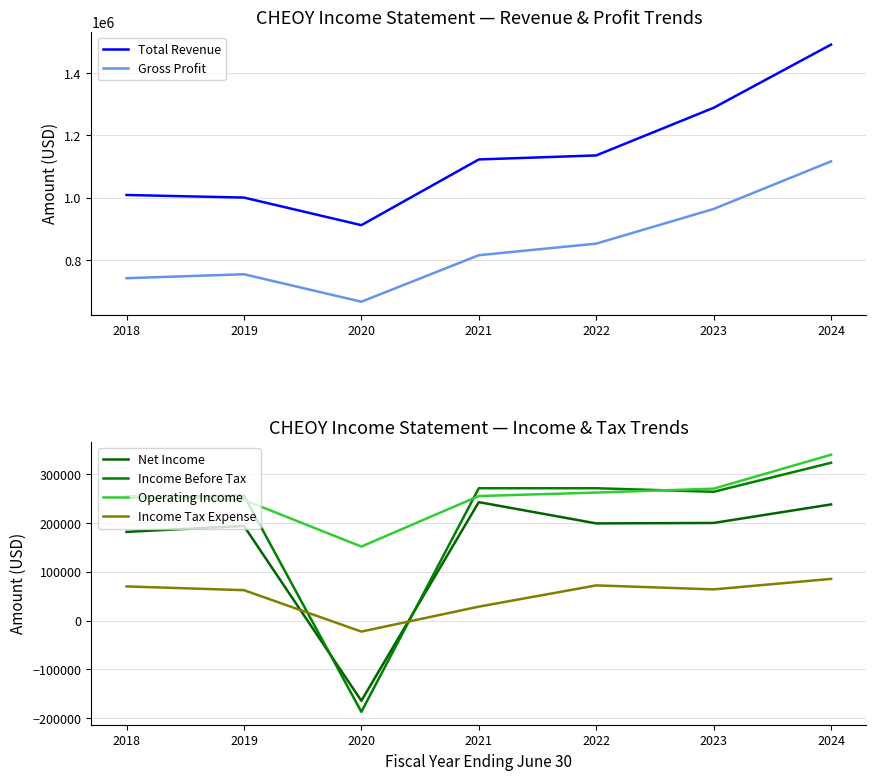

How many categories are shown in the chart?

7